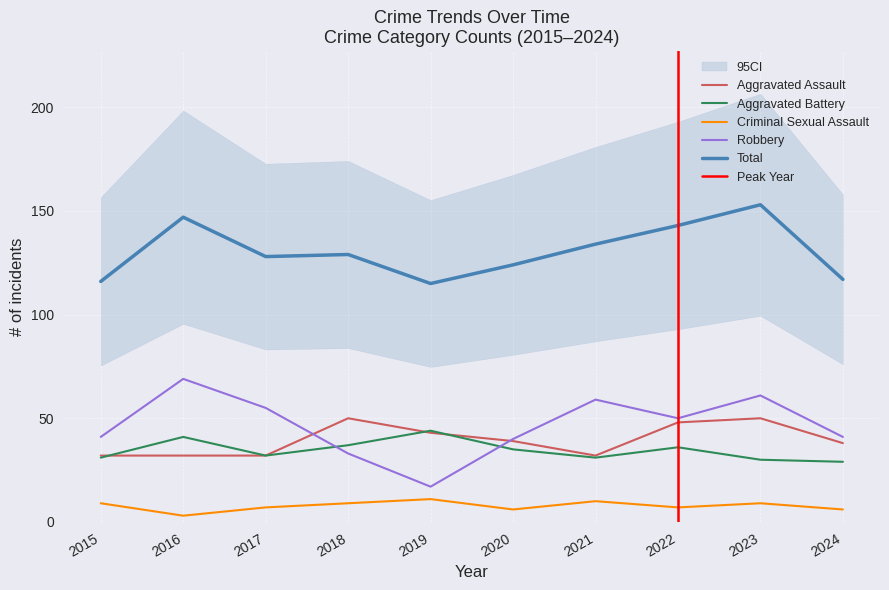

In Total, how many points are lower than both neighbors (excluding endpoints)?

2